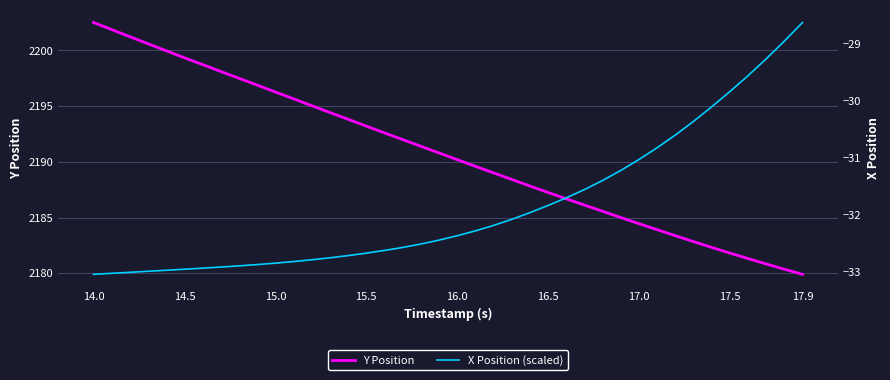

Rank the series by their average value, from highest to lowest.

Y Position, X Position (scaled)